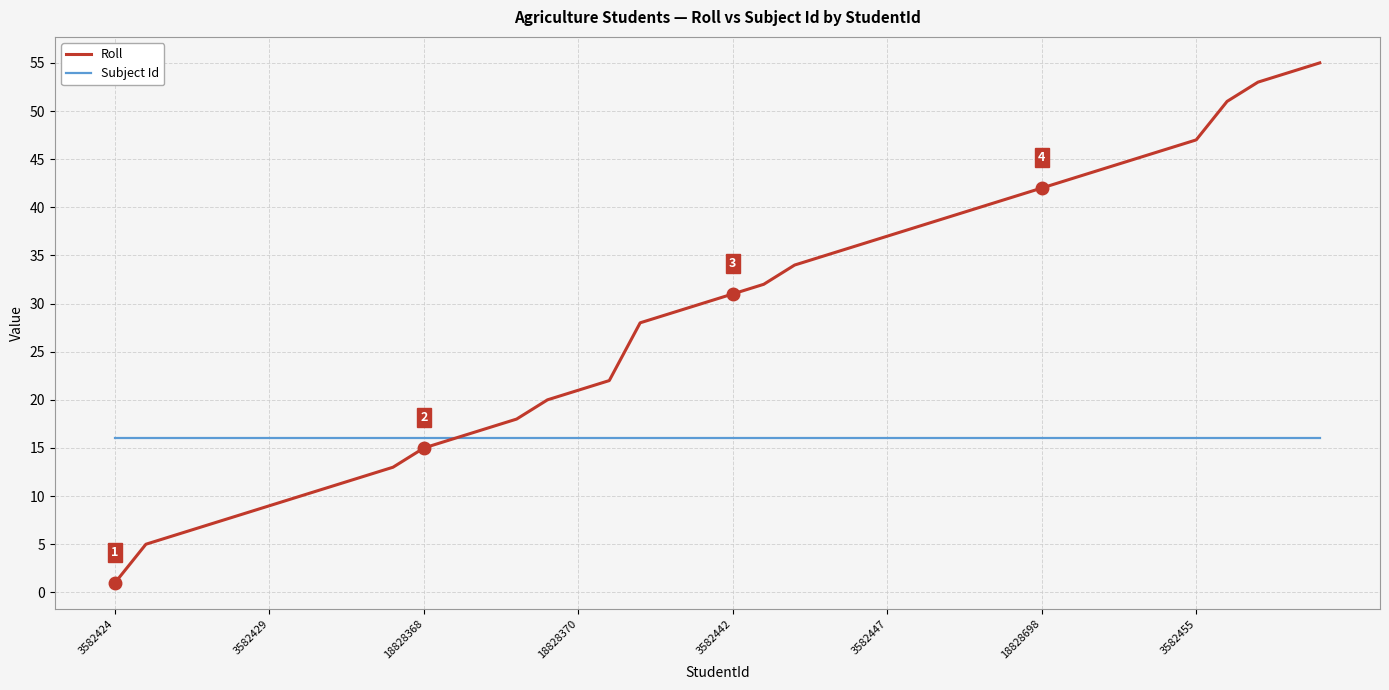

Rank the series by their average value, from highest to lowest.

Roll, Subject Id